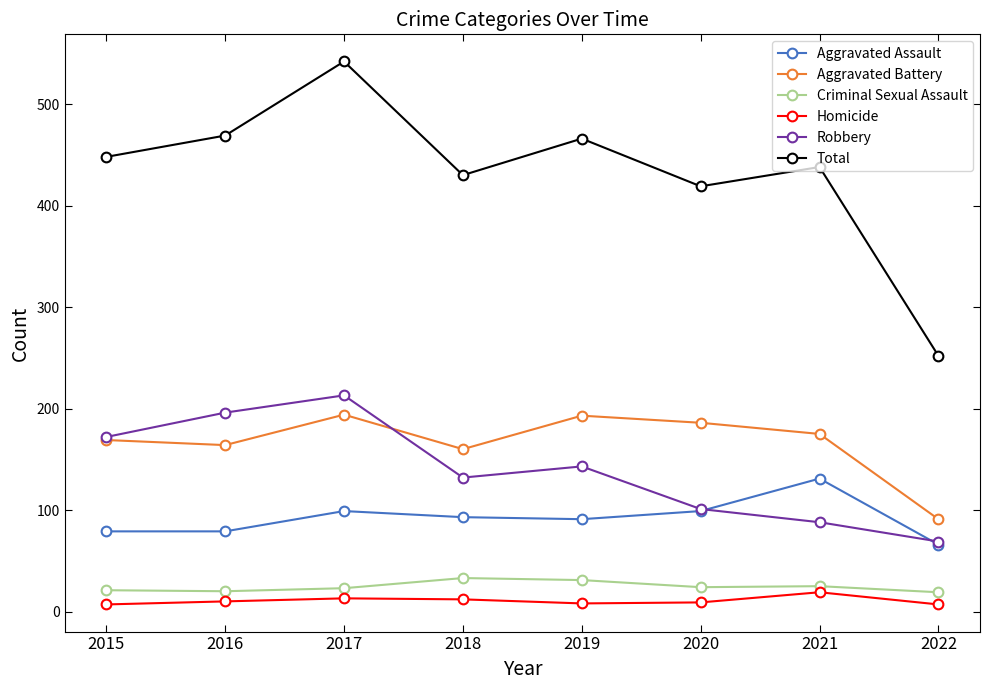

What is the total value across all series at 2018?

860